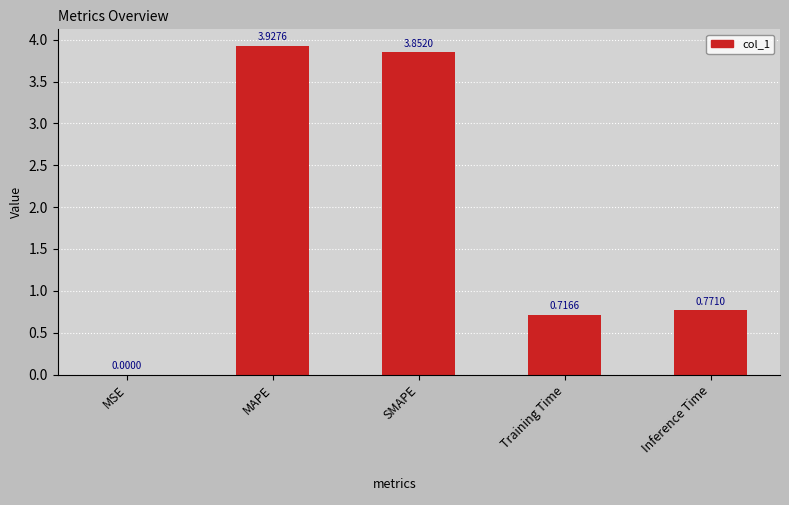

Which label corresponds to the largest value in the chart?

MAPE